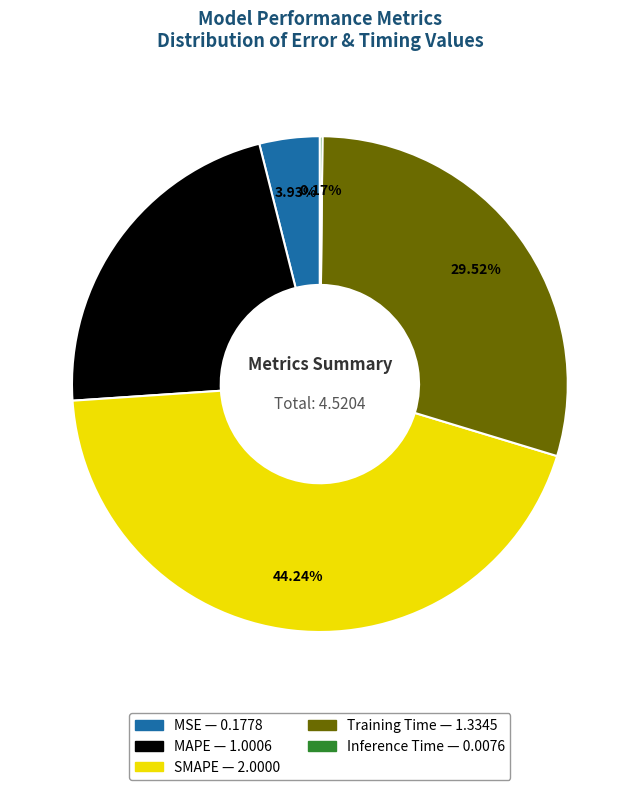

Is the sum of MAPE and MSE greater than half?

No